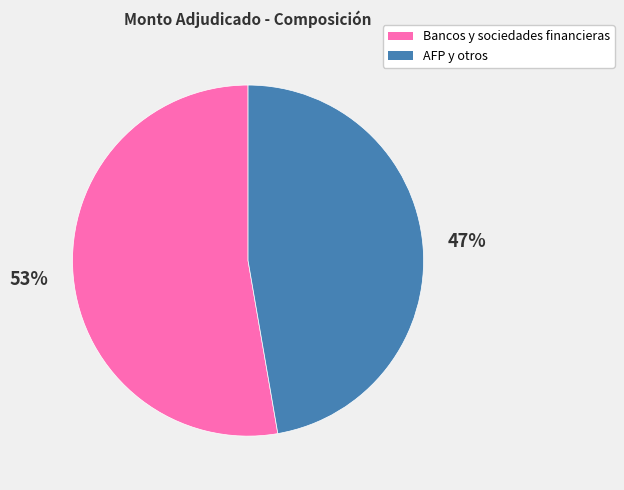

How many slices are in this pie chart?

2